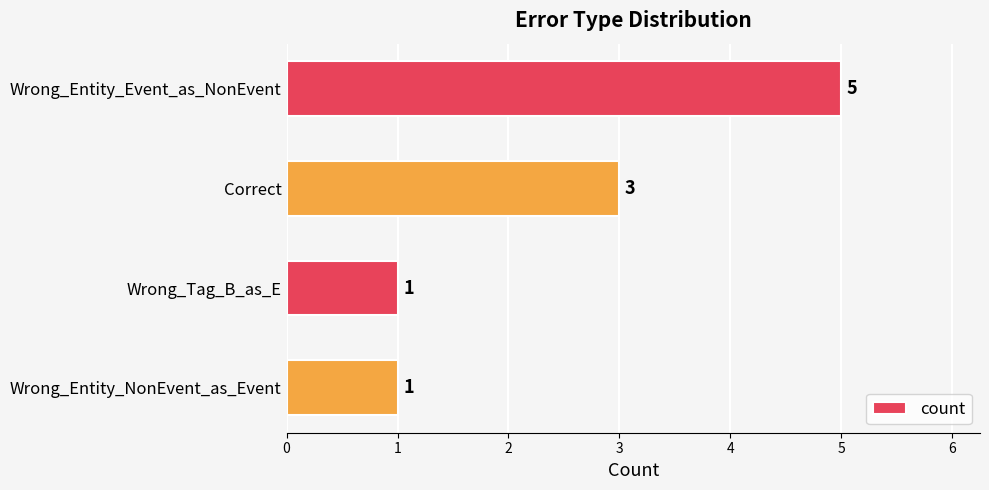

What is the difference between the maximum and minimum values?

4